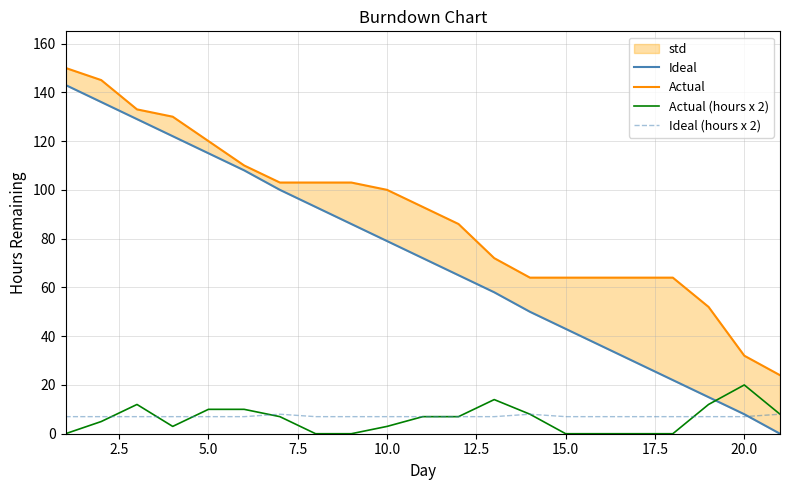

At which label does Actual (hours x 2) reach its peak?

20.0